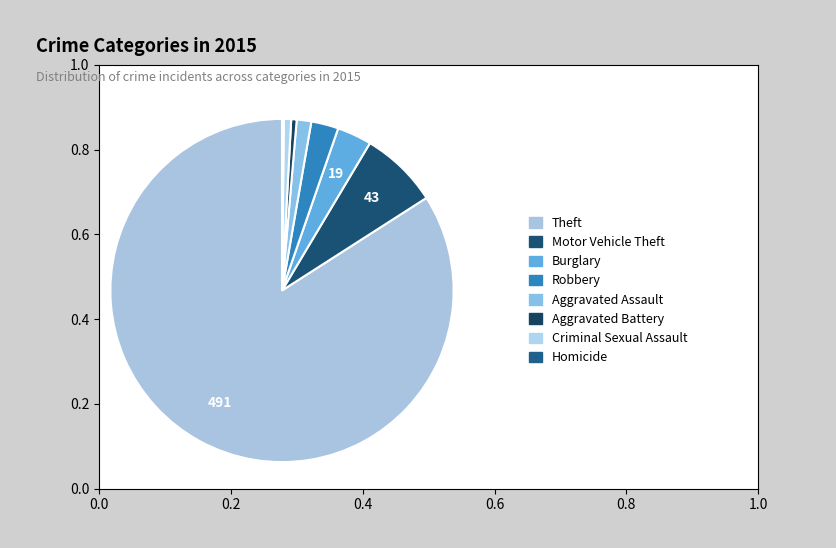

What is the ratio of the value at Burglary to the value at Aggravated Assault?

2.4